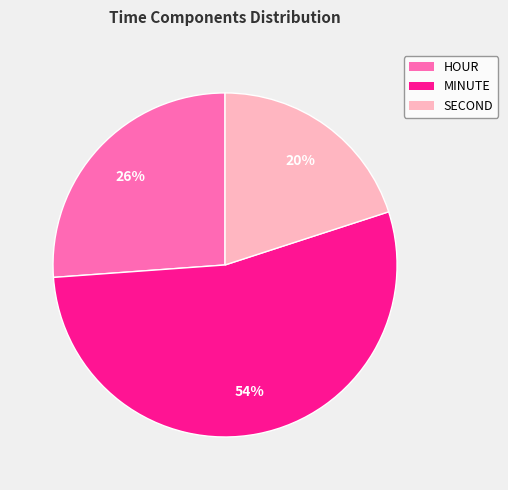

To the nearest percent, what is the difference between the HOUR and MINUTE slice percentages?

28%